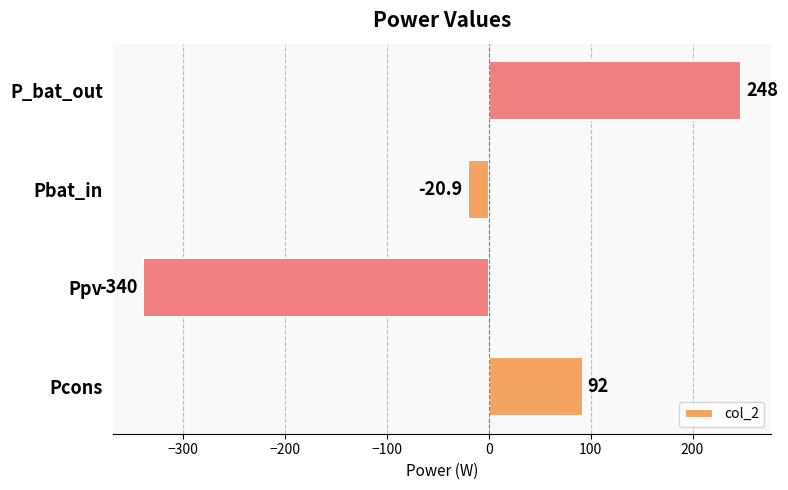

Between Pcons and Pbat_in, which is larger?

Pcons